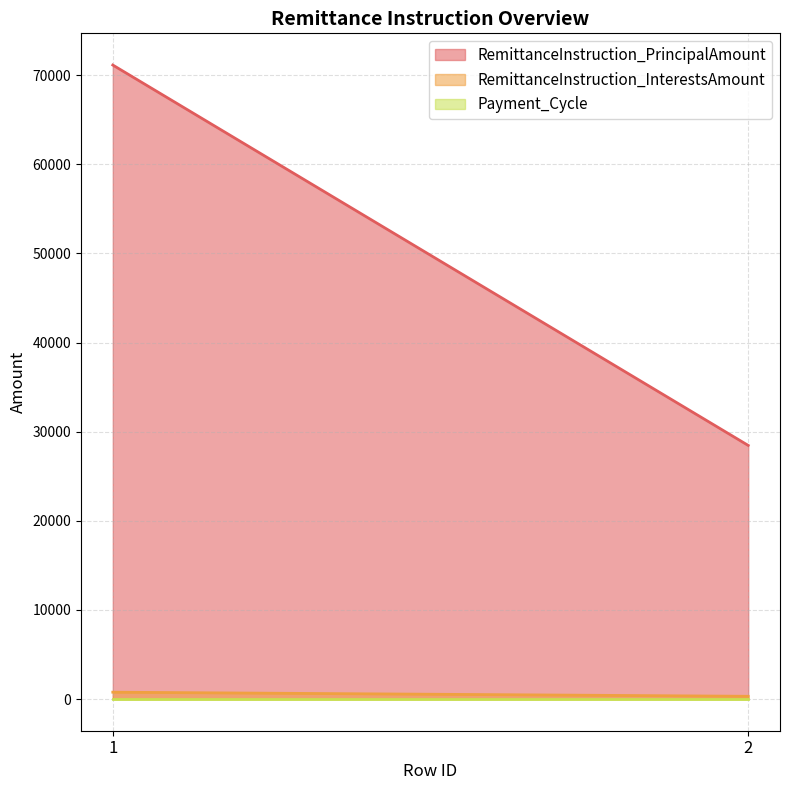

At which category does the chart reach its peak across all series?

1